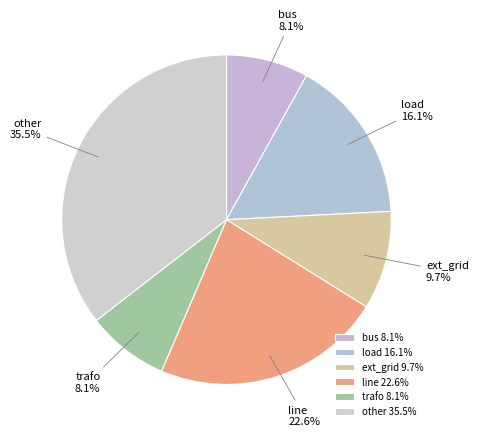

What percentage is the bus slice, to the nearest percent?

8%